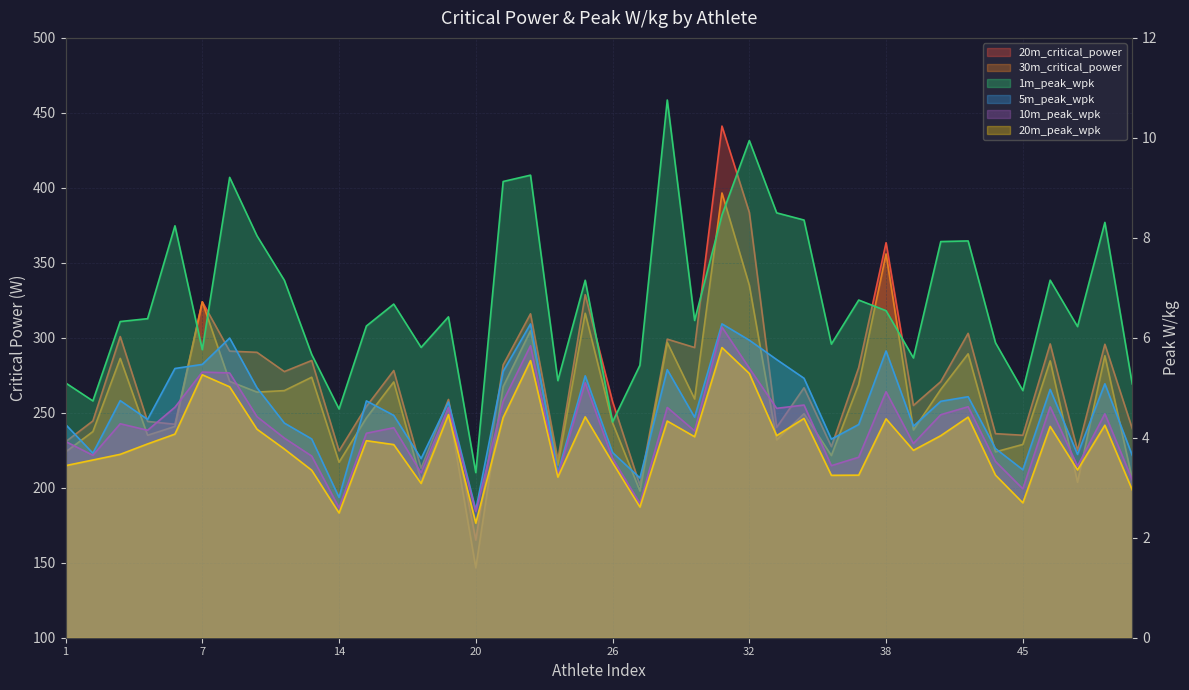

Is the value of 1m_peak_wpk at 2 greater than the value of 5m_peak_wpk at 2?

Yes